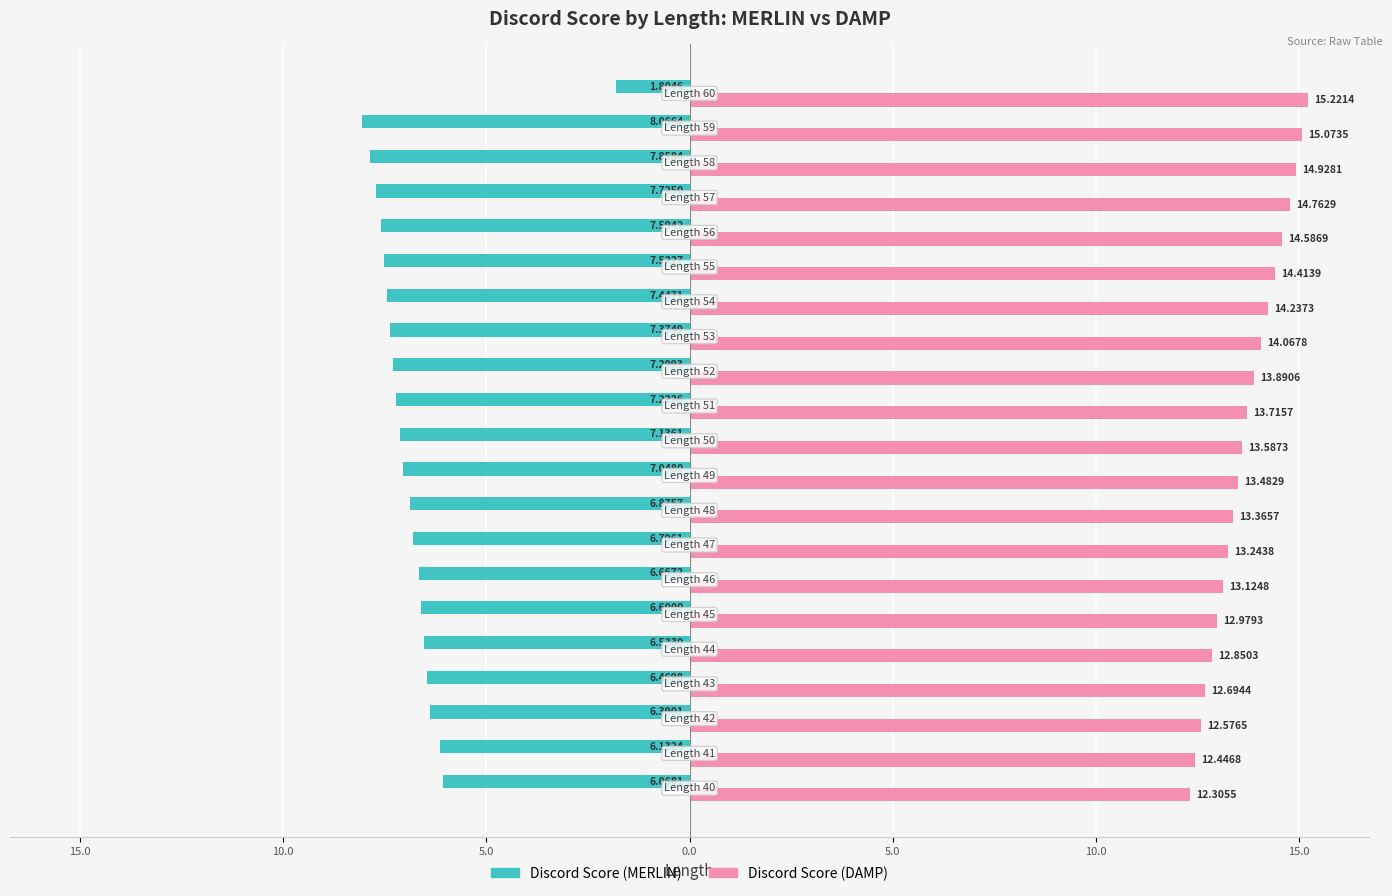

What are all the series names shown in the legend?

Discord Score (MERLIN), Discord Score (DAMP)